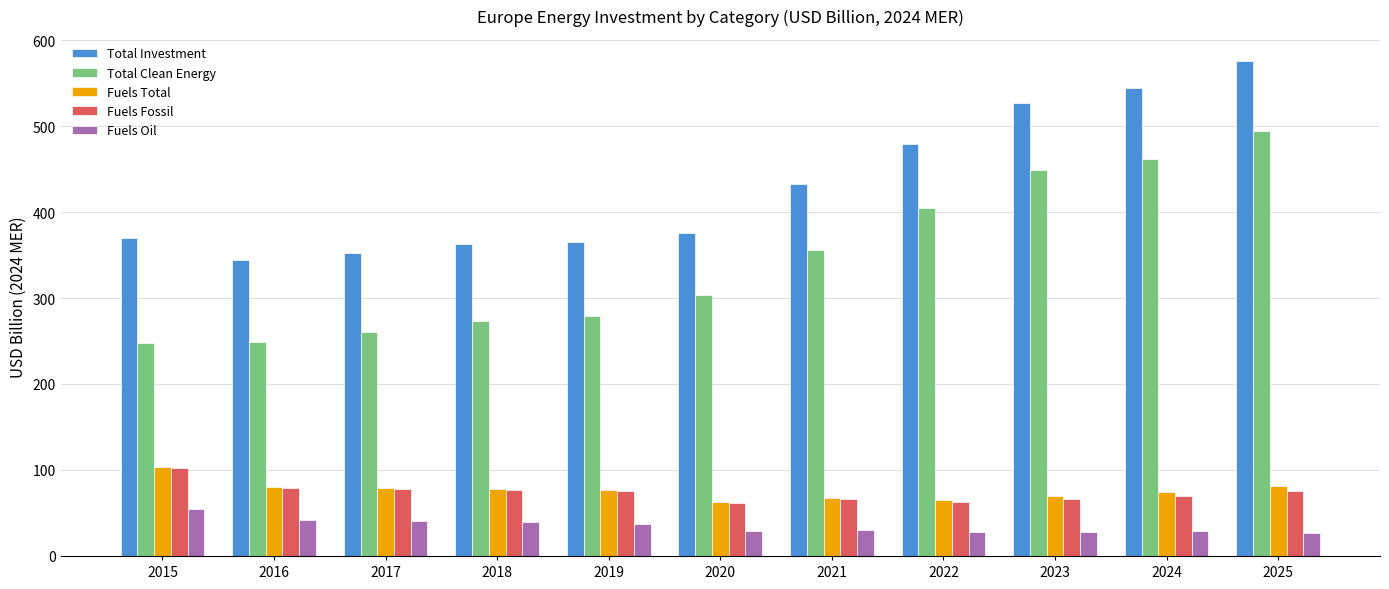

Does the chart contain stacked bars?

No